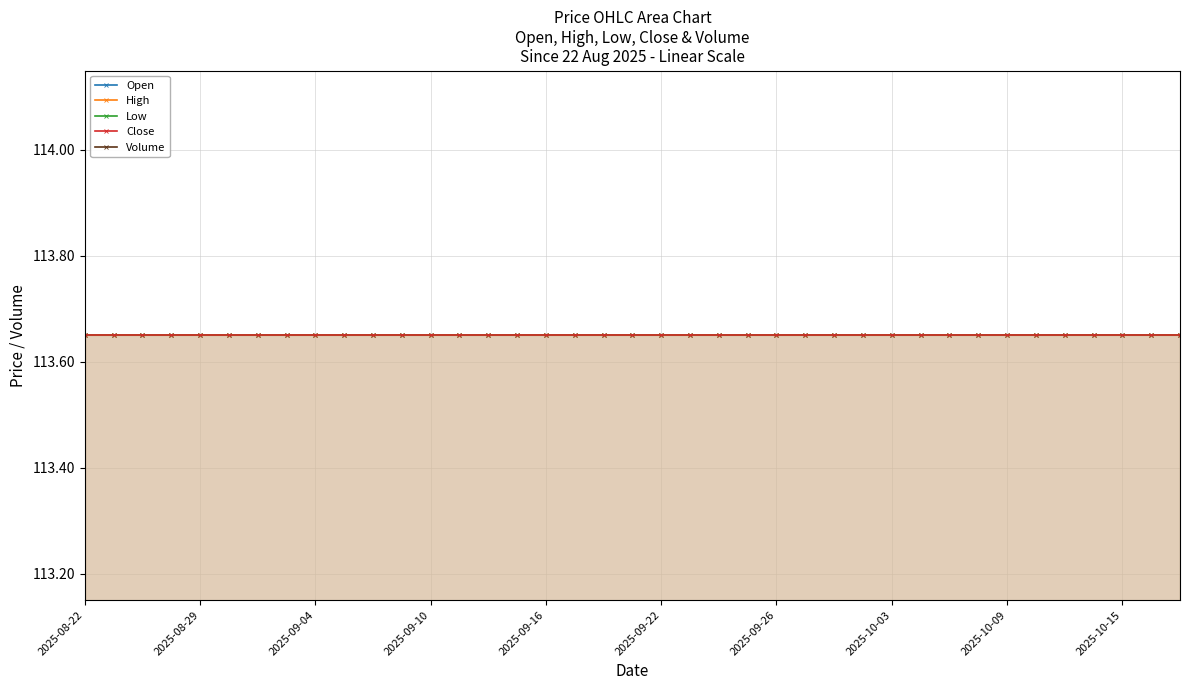

The value of High at 26 is 188.2. True or false?

False